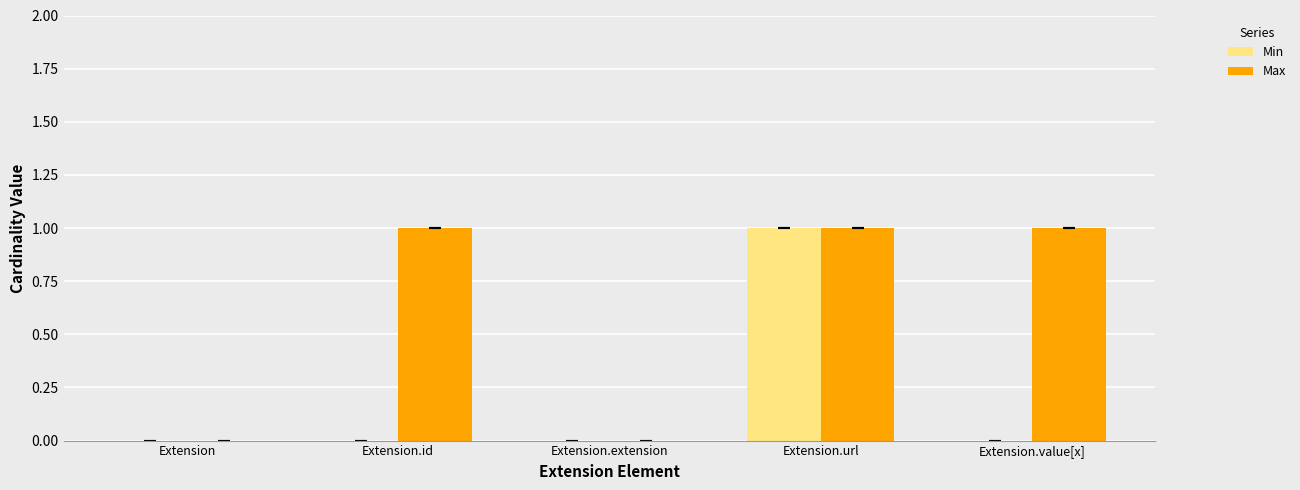

What is the total value across all series at Extension.id?

1